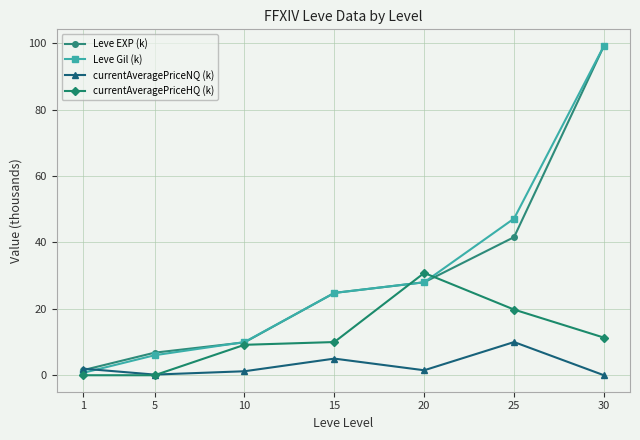

At 25, list the series in order from smallest to largest.

currentAveragePriceNQ (k), currentAveragePriceHQ (k), Leve EXP (k), Leve Gil (k)